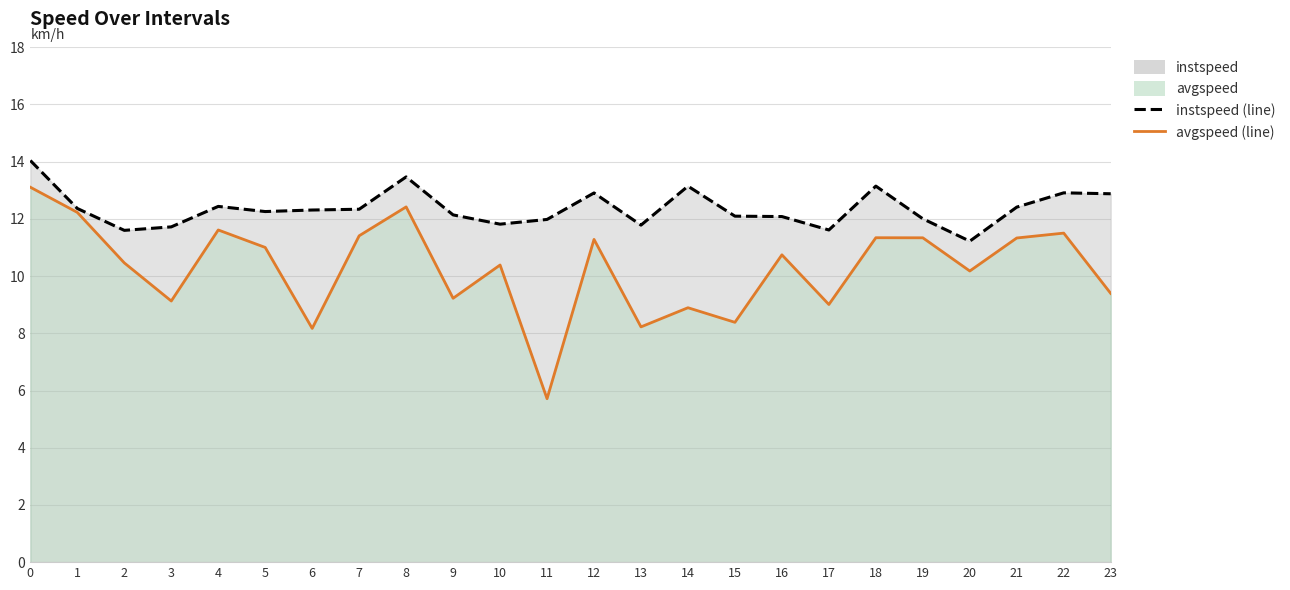

Reading right to left, extract all data points from this chart.

instspeed: 12.9	12.9	12.4	11.2	12.0	13.1	11.6	12.1	12.1	13.1	11.8	12.9	12.0	11.8	12.1	13.5	12.3	12.3	12.3	12.4	11.7	11.6	12.4	14.0
avgspeed: 9.4	11.5	11.3	10.2	11.3	11.3	9.0	10.7	8.4	8.9	8.2	11.3	5.7	10.4	9.2	12.4	11.4	8.2	11.0	11.6	9.1	10.5	12.2	13.1